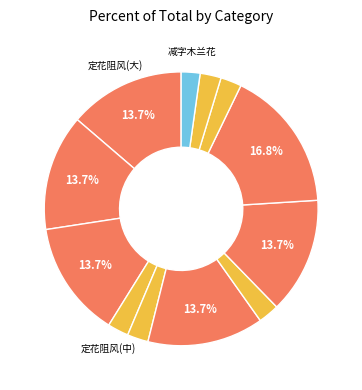

Which category has the biggest portion of the pie?

定花阻风